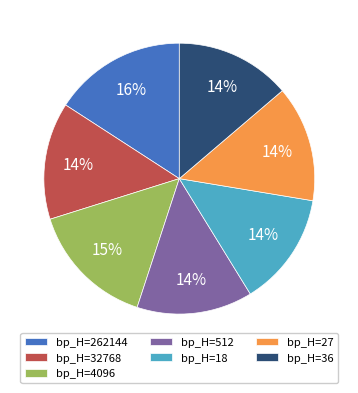

The bp_H=32768 slice represents 14% of the pie. True or false?

True